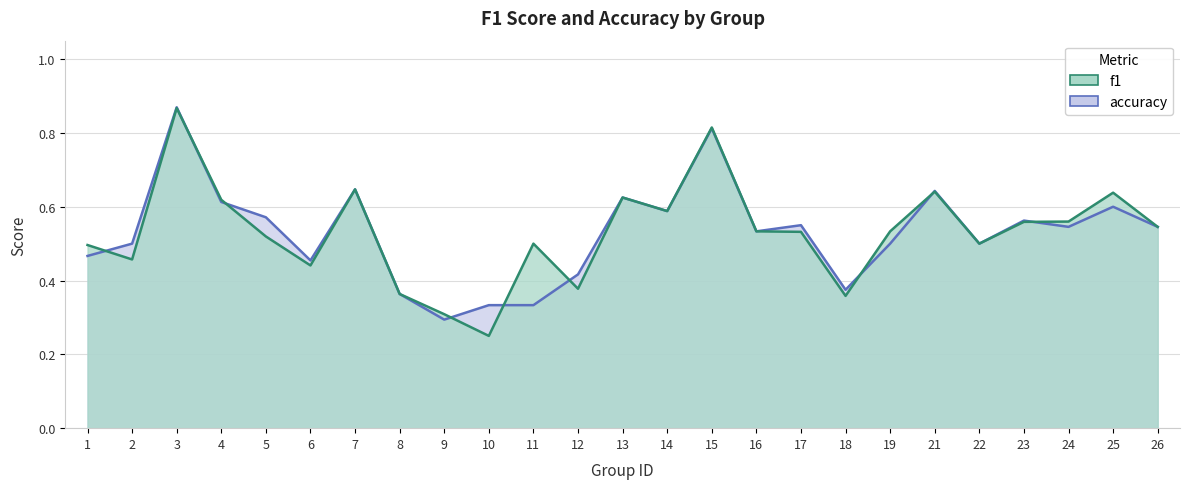

After their last crossing, which series has the higher values: accuracy or f1?

f1